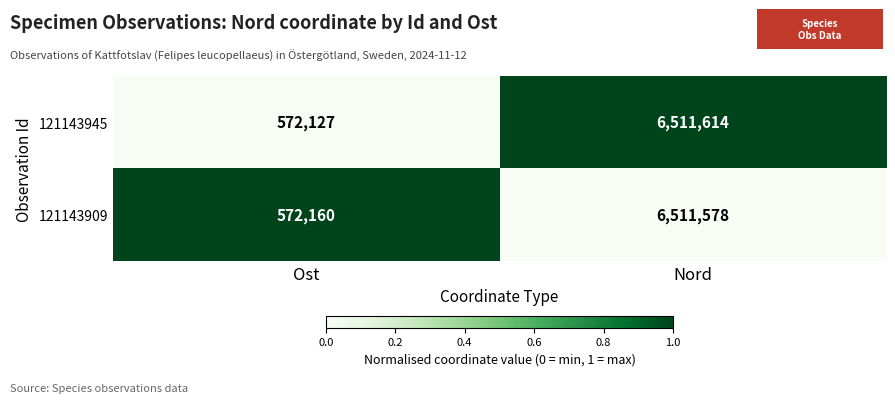

Rank the series at Nord from highest to lowest value.

121143945, 121143909